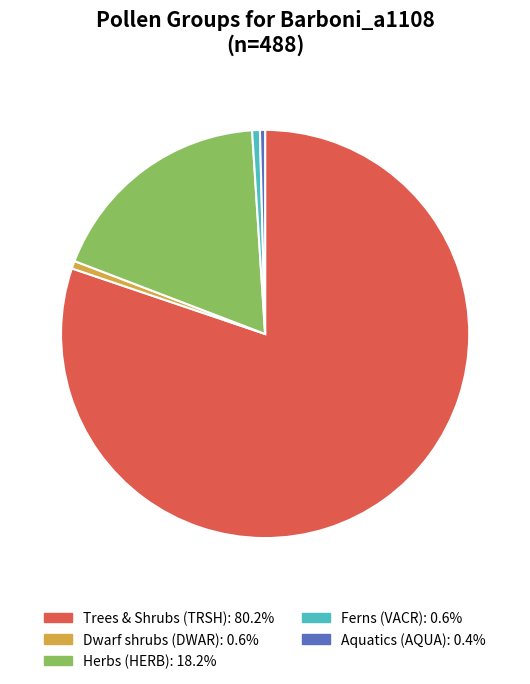

Which category has the biggest portion of the pie?

Trees & Shrubs (TRSH)